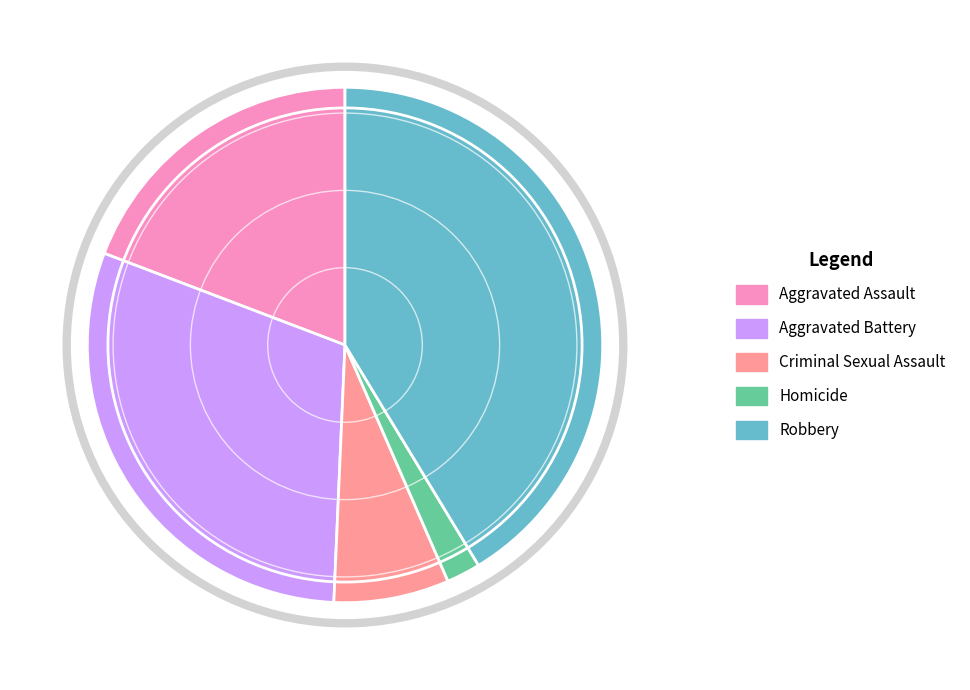

True or false: Homicide accounts for 13% of the total.

False